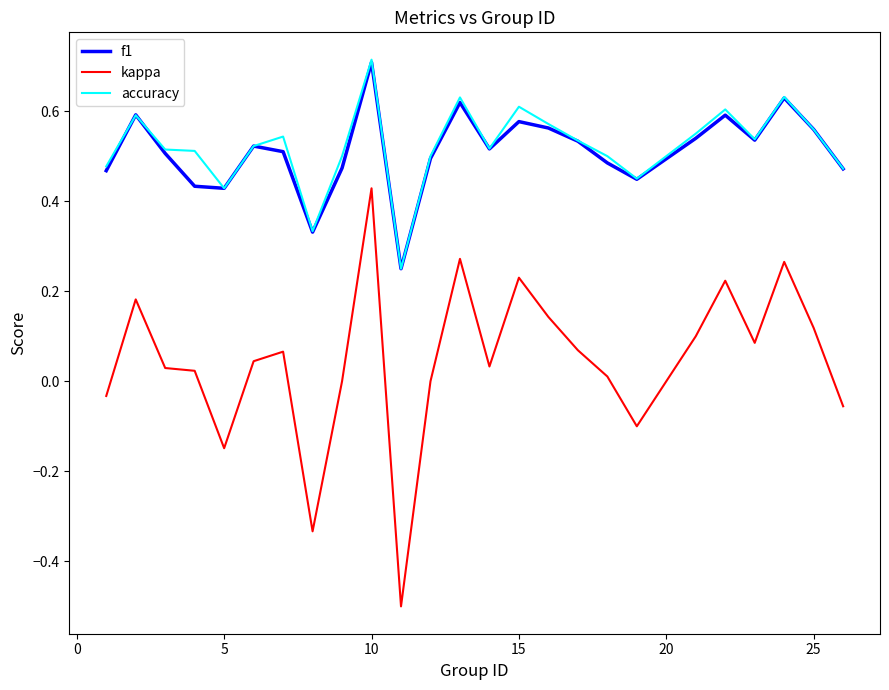

What is the smallest value displayed?

-0.5